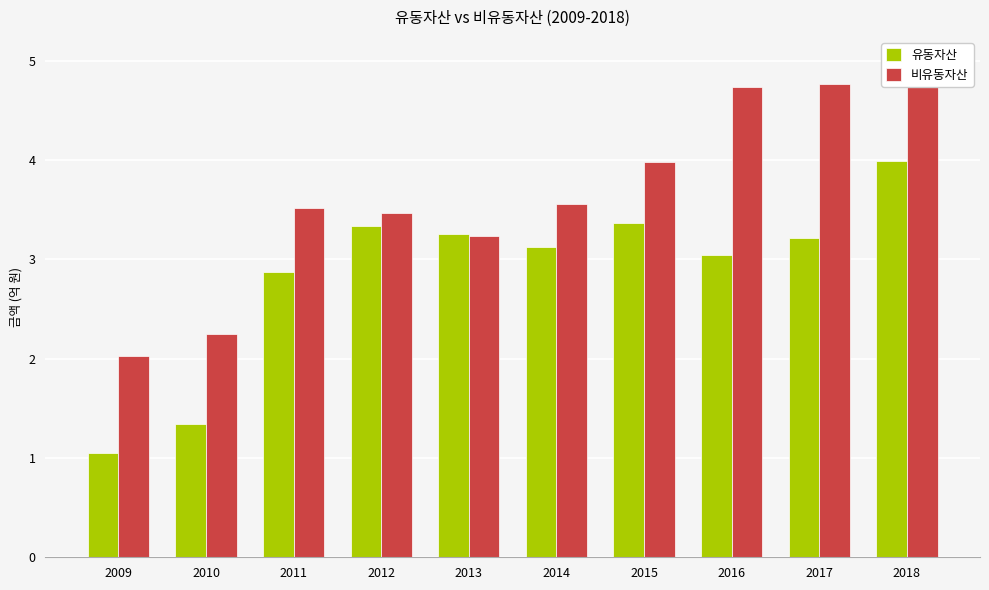

List the series in order of their peak value, lowest first.

유동자산, 비유동자산